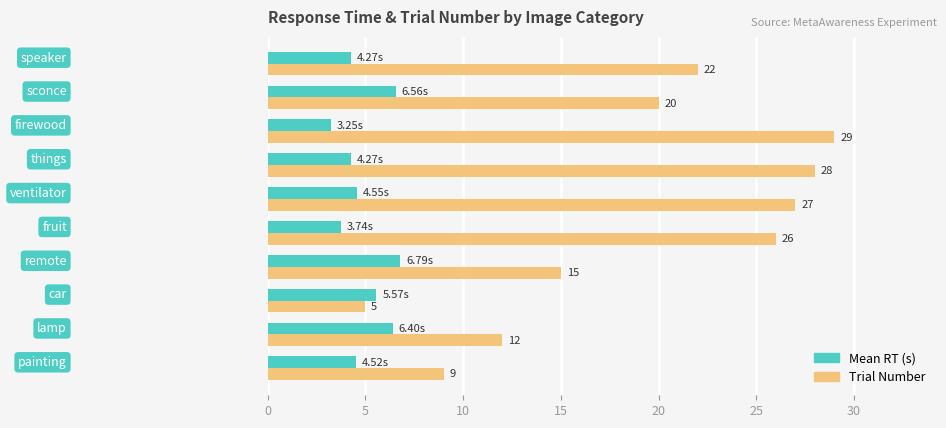

List the series in order of their peak value, lowest first.

Mean RT (s), Trial Number